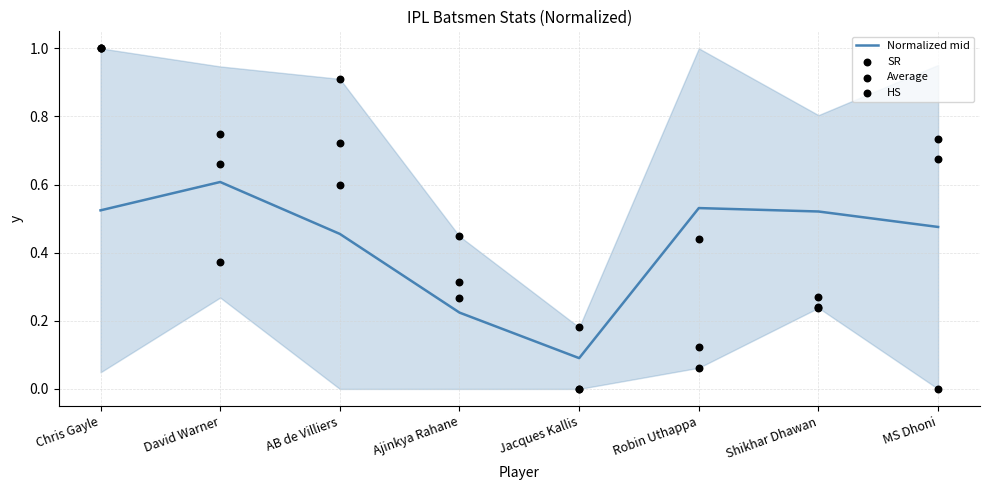

Is the value of Normalized mid at Jacques Kallis greater than the value of SR at AB de Villiers?

No